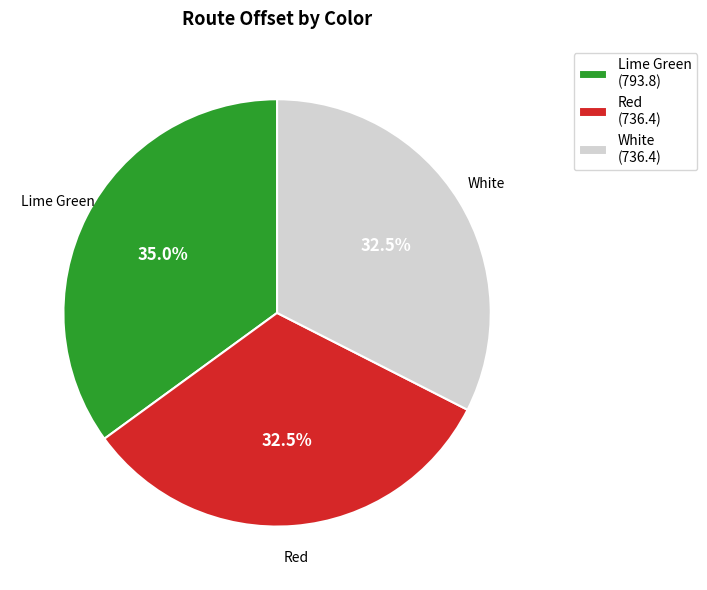

Combined, what portion of the pie is Lime Green and White?

67.5%